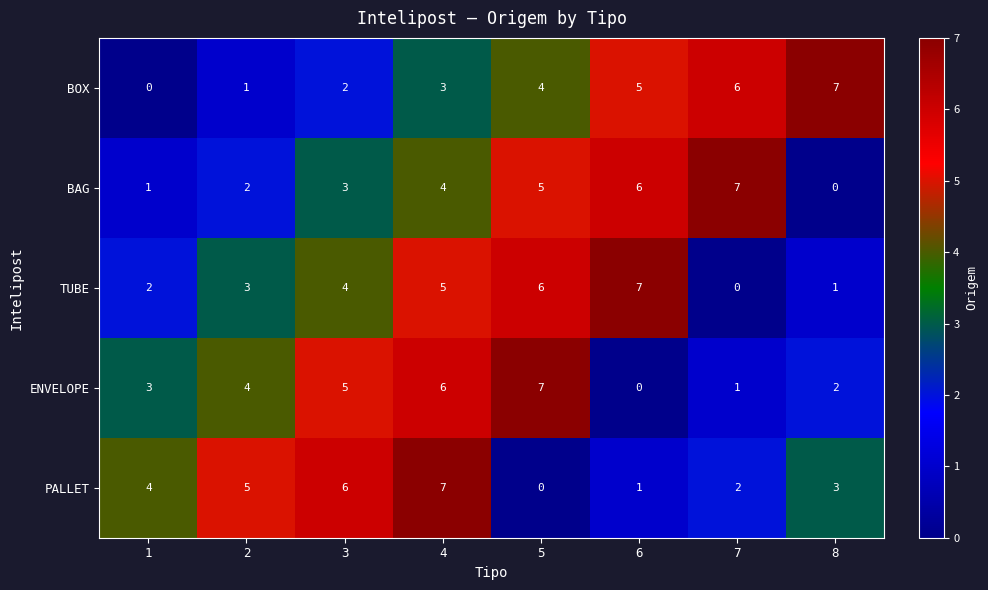

How many series are shown in this chart?

5